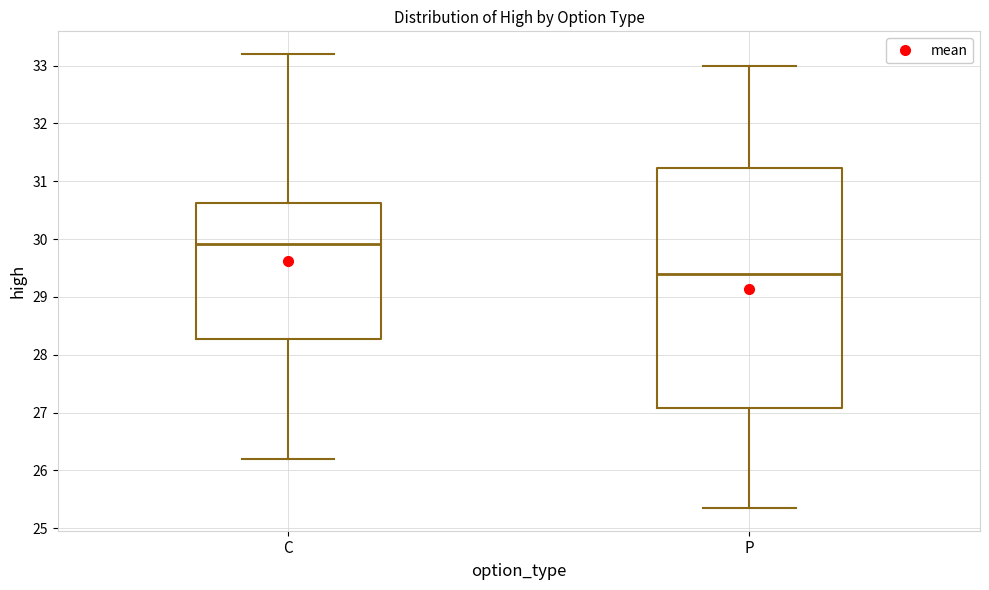

Reading left to right, read every box against the y-axis: the position of its median line, the range the box covers, and the ends of its whiskers. The values are not printed on the chart, so give them approximately, as read against the axis.

C: median 29.9, box 28.3 to 30.6, whiskers 26.2 to 33.2
P: median 29.4, box 27.1 to 31.2, whiskers 25.4 to 33.0